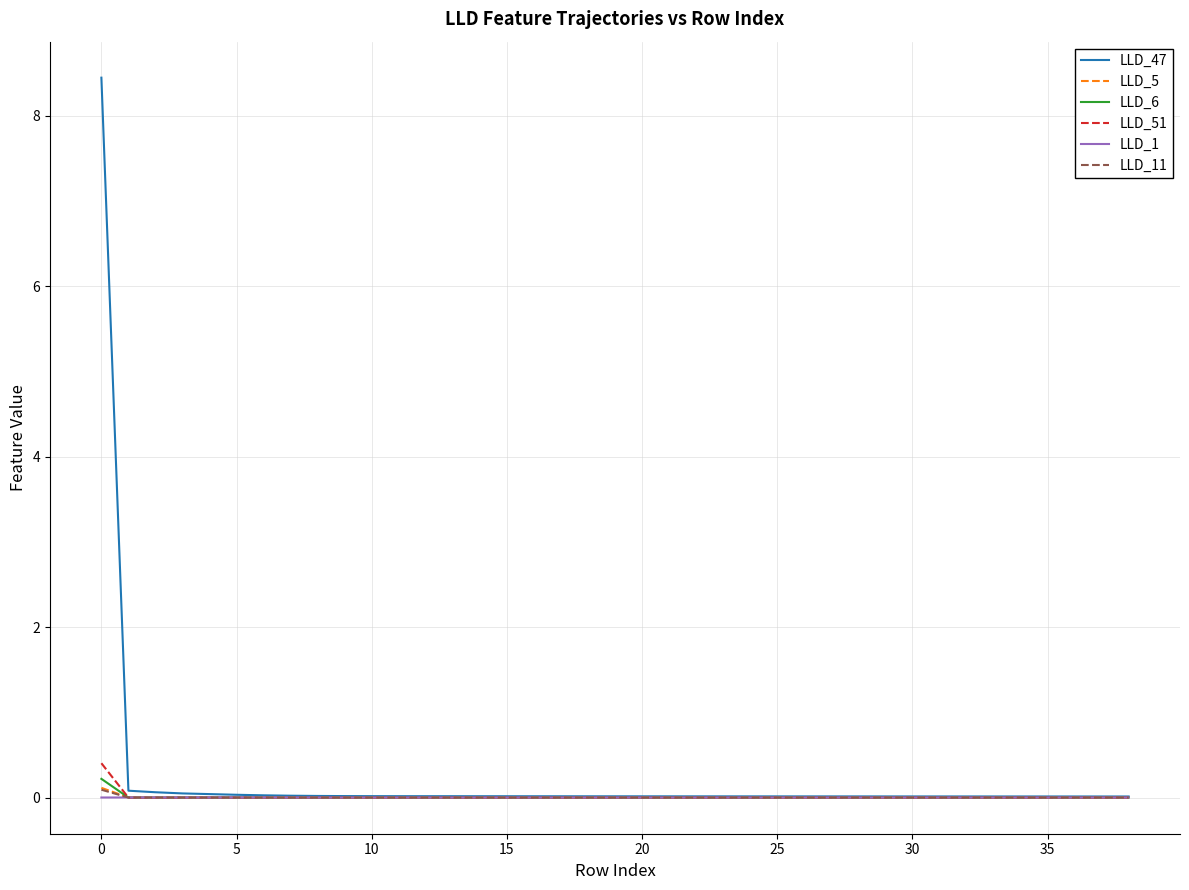

Which series has the widest spread of values?

LLD_47